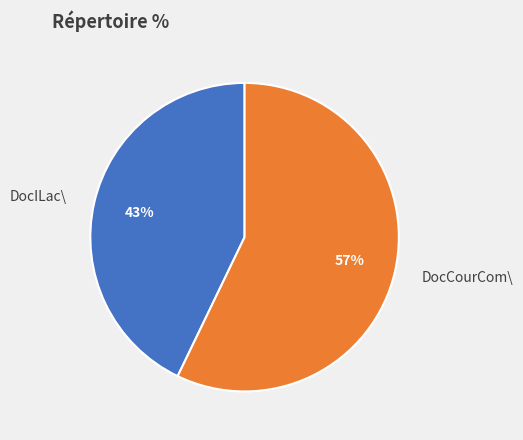

Approximately how many times larger is the value at DocCourCom\ compared to DocILac\?

1.3